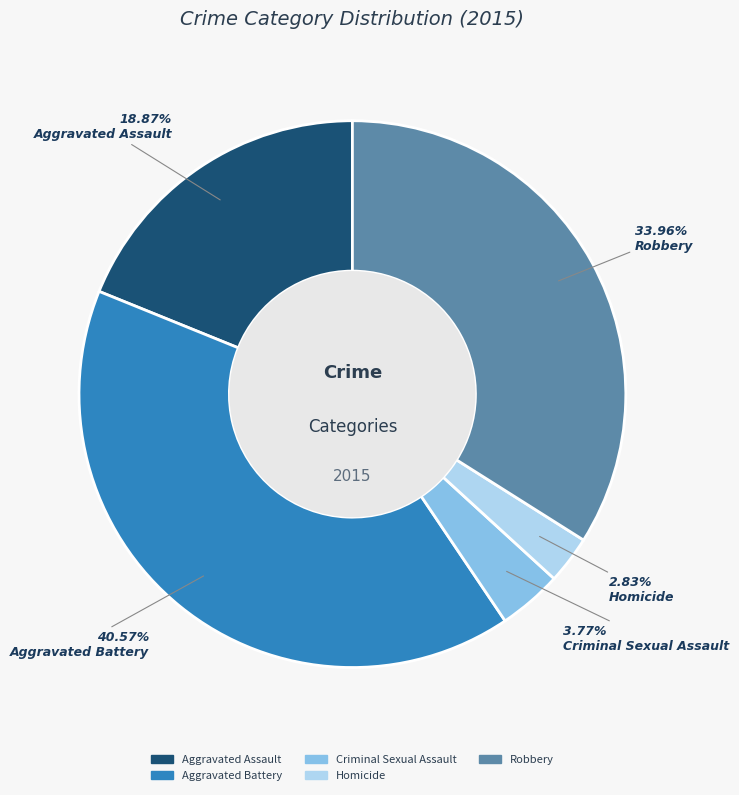

Does Homicide represent more than half of the total?

No